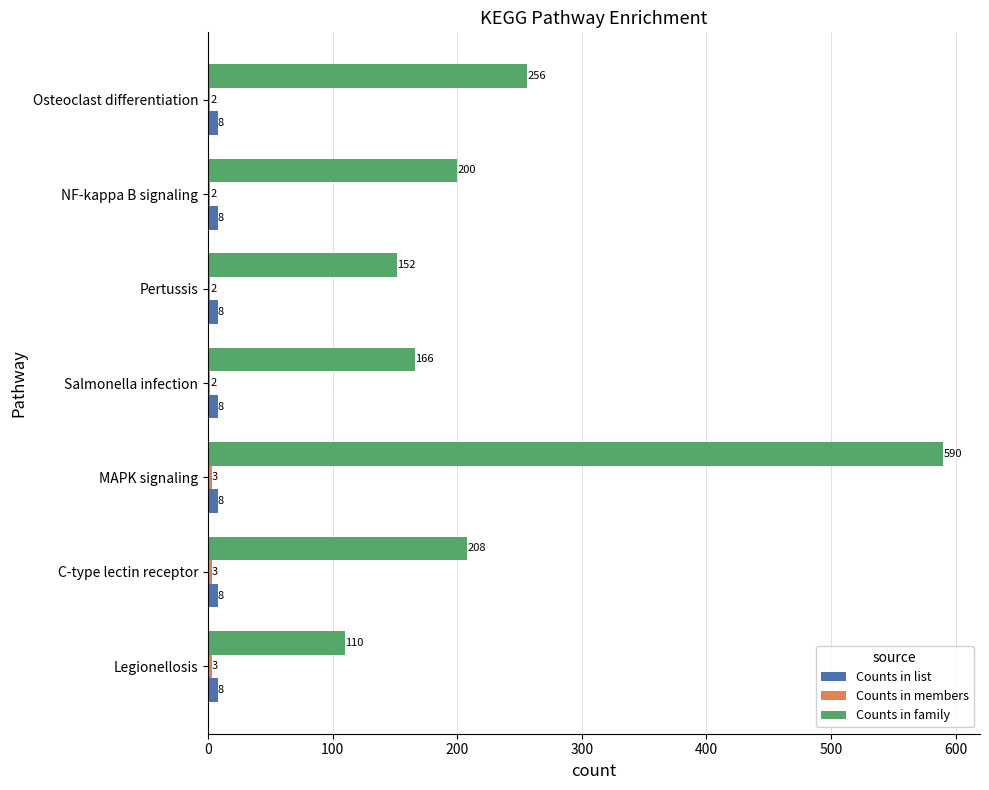

Which series has the largest total across all categories?

Counts in family